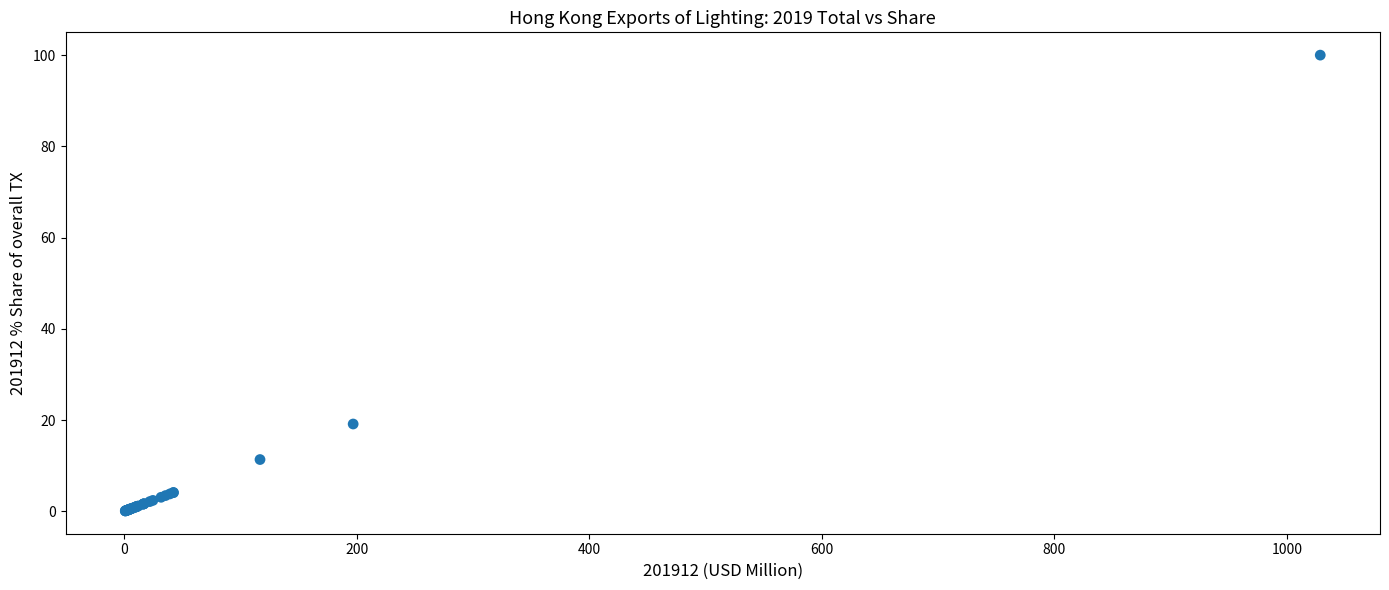

What Y value in the scatter plot is closest to 50?

19.1